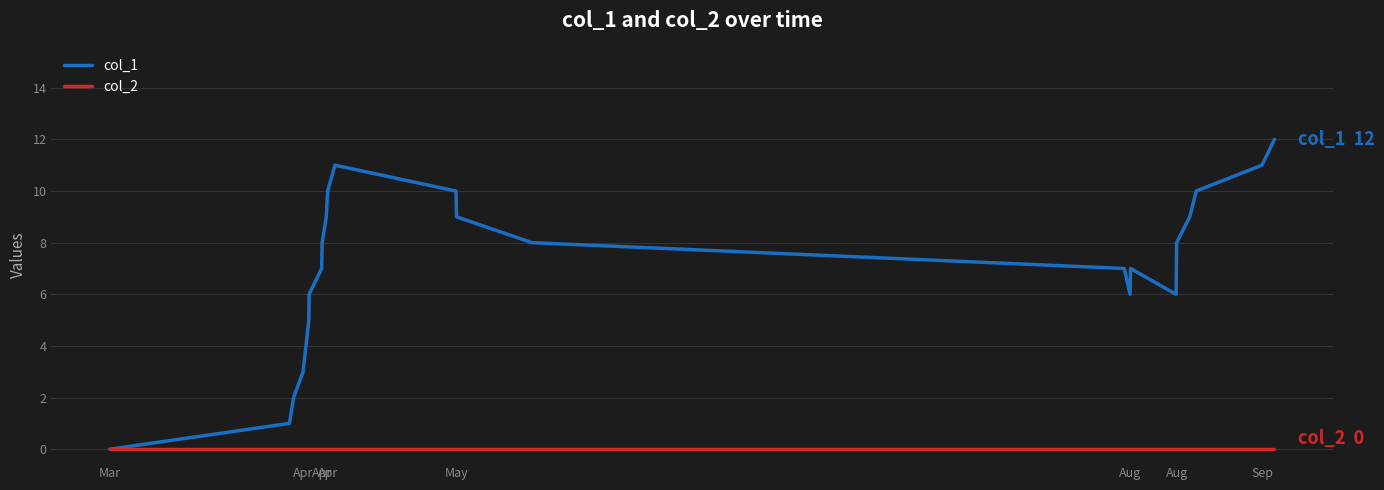

Reading right to left, what are all the values shown in this chart?

col_1: 12	11	10	9	8	6	7	6	7	8	9	10	11	10	9	8	7	6	5	3	2	1	0
col_2: 0	0	0	0	0	0	0	0	0	0	0	0	0	0	0	0	0	0	0	0	0	0	0